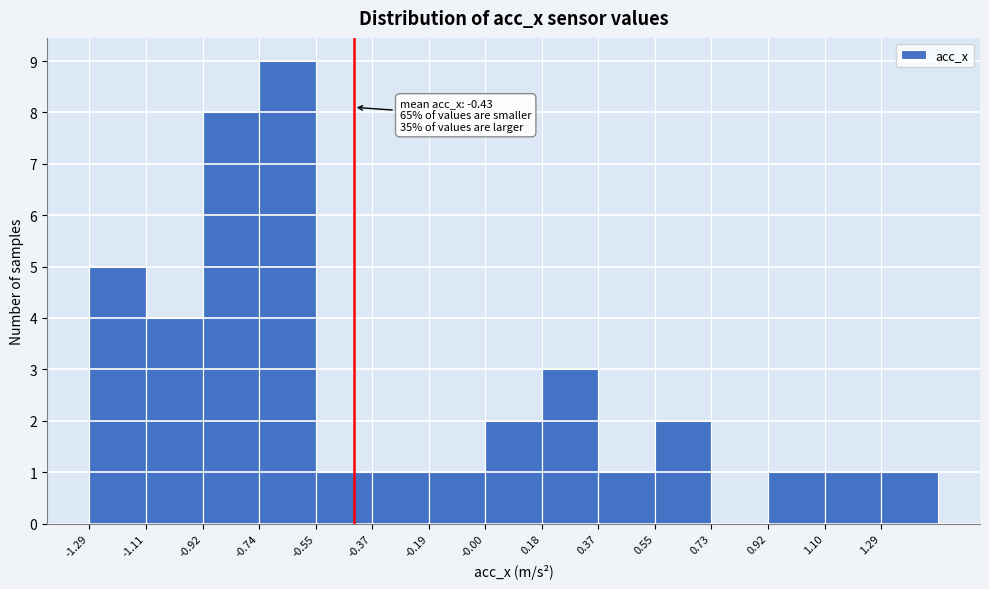

Which range on the x-axis has the tallest bar?

-0.738 to -0.554